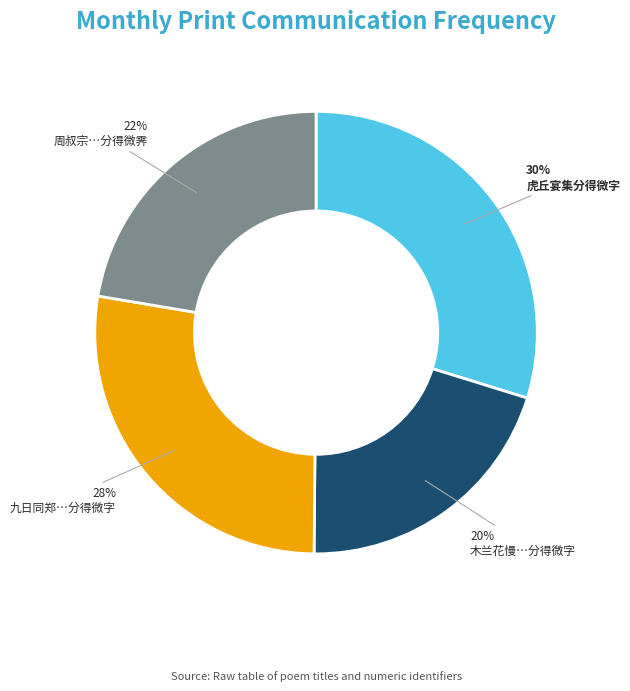

Which has a higher value, 木兰花慢…分得微字 or 虎丘宴集分得微字?

虎丘宴集分得微字